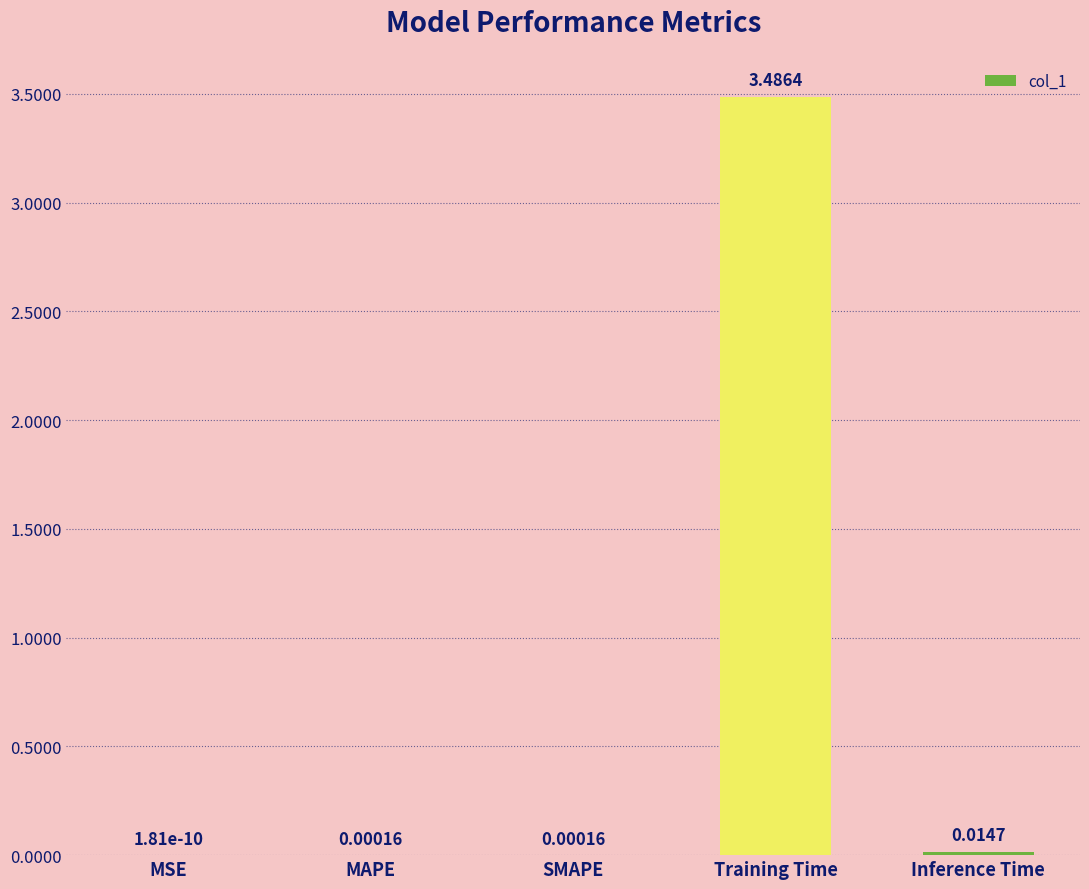

Which has a higher value, MSE or Inference Time?

Inference Time